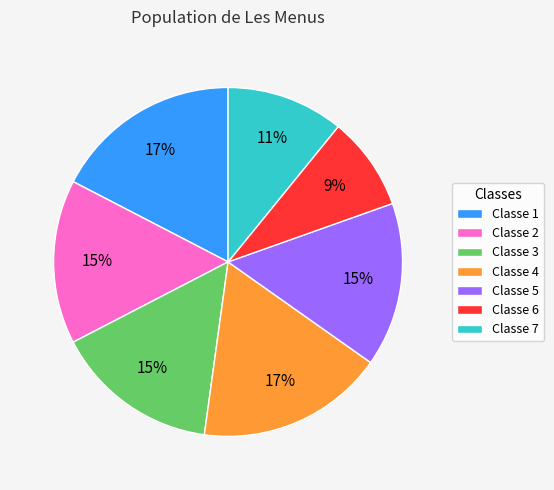

Is the sum of Classe 6 and Classe 2 greater than half?

No